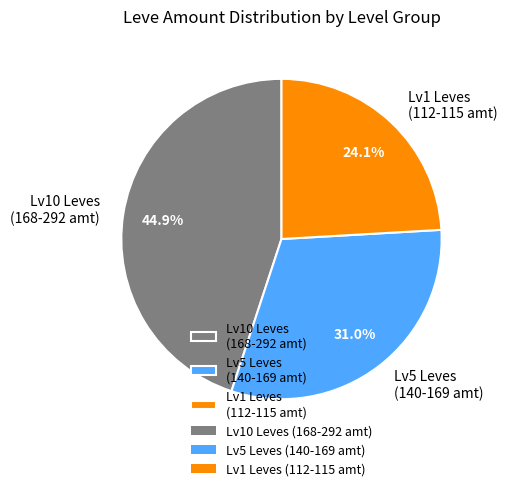

What is the total percentage of Lv1 Leves (112-115 amt) and Lv5 Leves (140-169 amt)?

55.1%